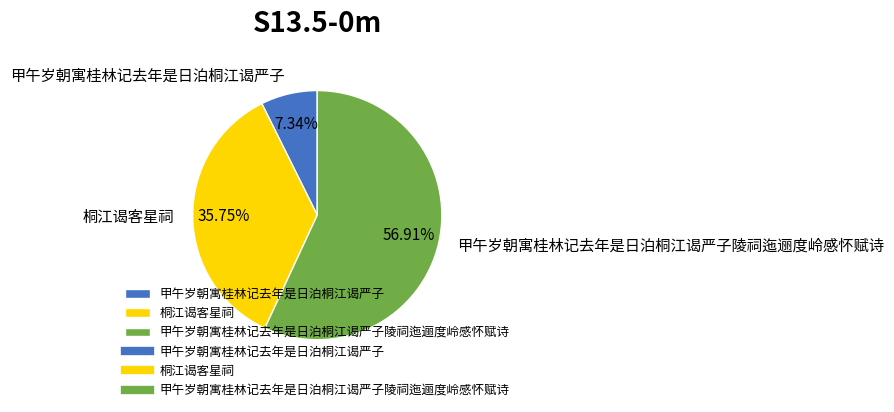

What percentage is the 桐江谒客星祠 slice, to the nearest percent?

36%